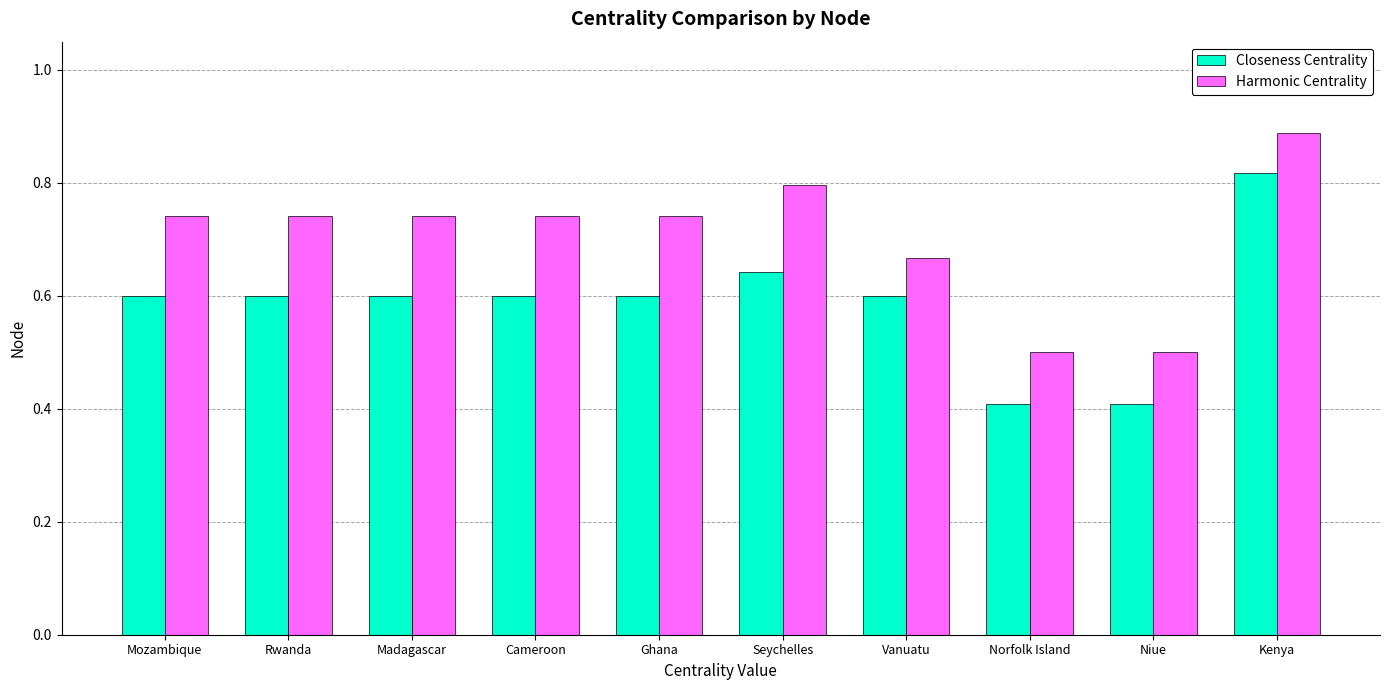

The Harmonic Centrality series shows 0.2 at Seychelles. True or false?

False